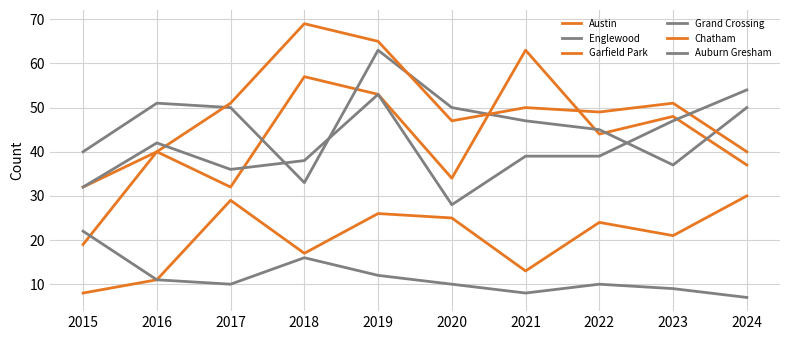

Read the Garfield Park value at 2017, to the nearest 5.

50